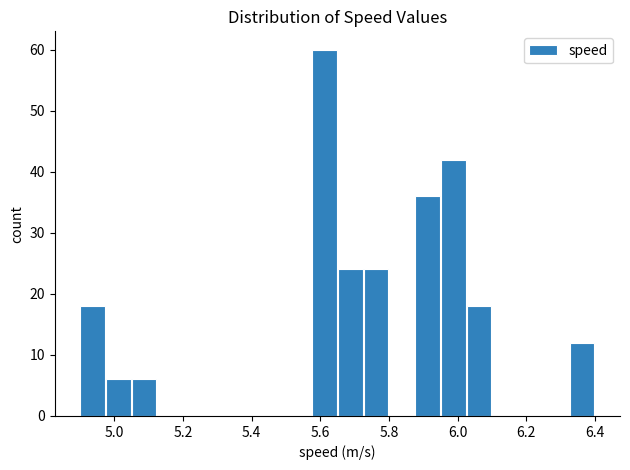

Read against the x-axis, roughly where is the centre of the tallest bar?

5.62